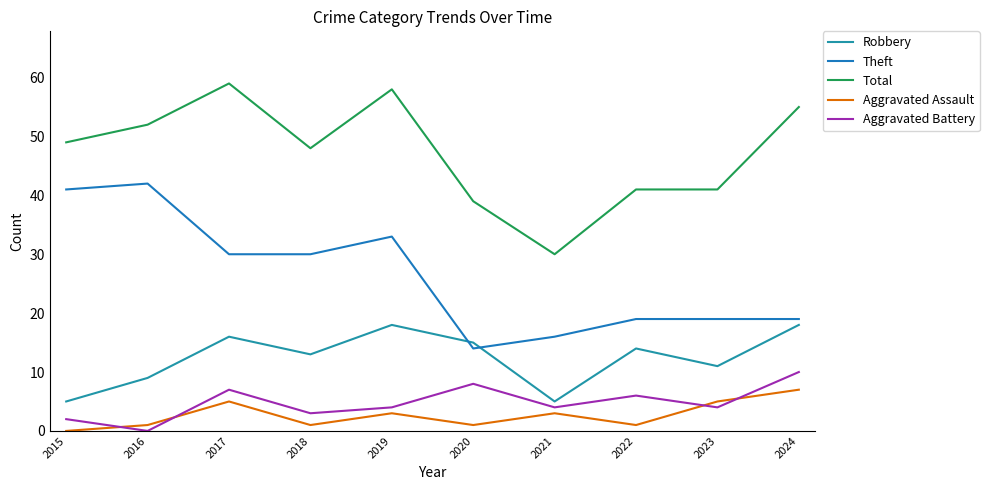

The Aggravated Assault series shows 5 at 2021. True or false?

False